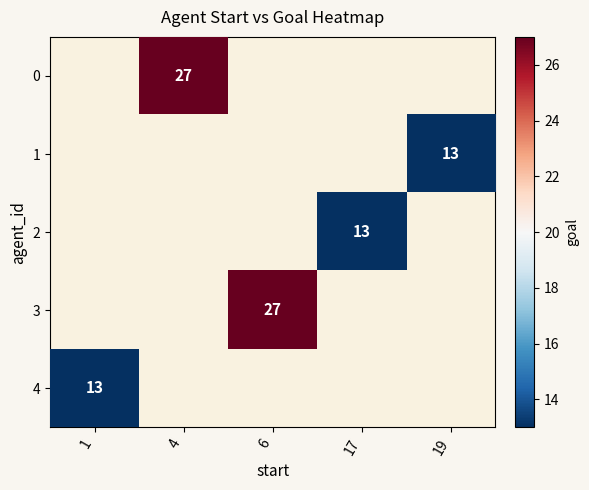

How many values in 0 are above zero?

1